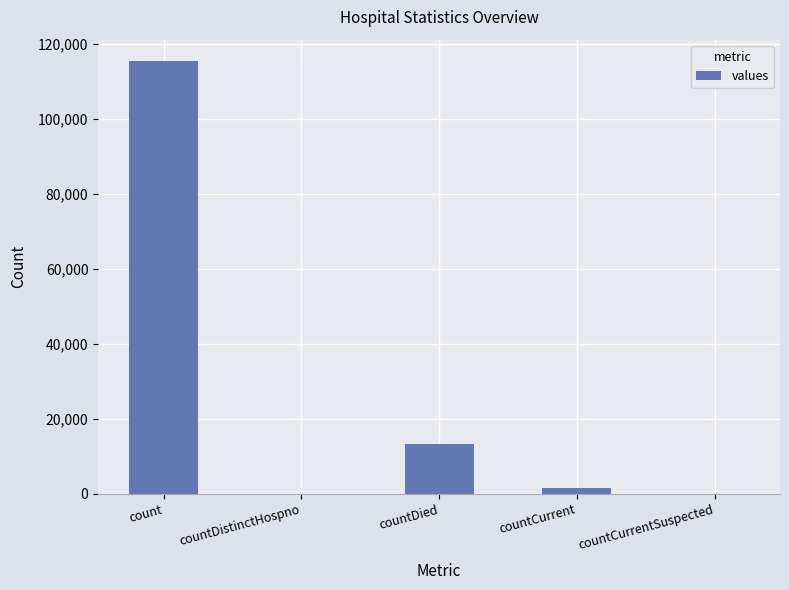

True or false: the data shows 115379 at count.

True